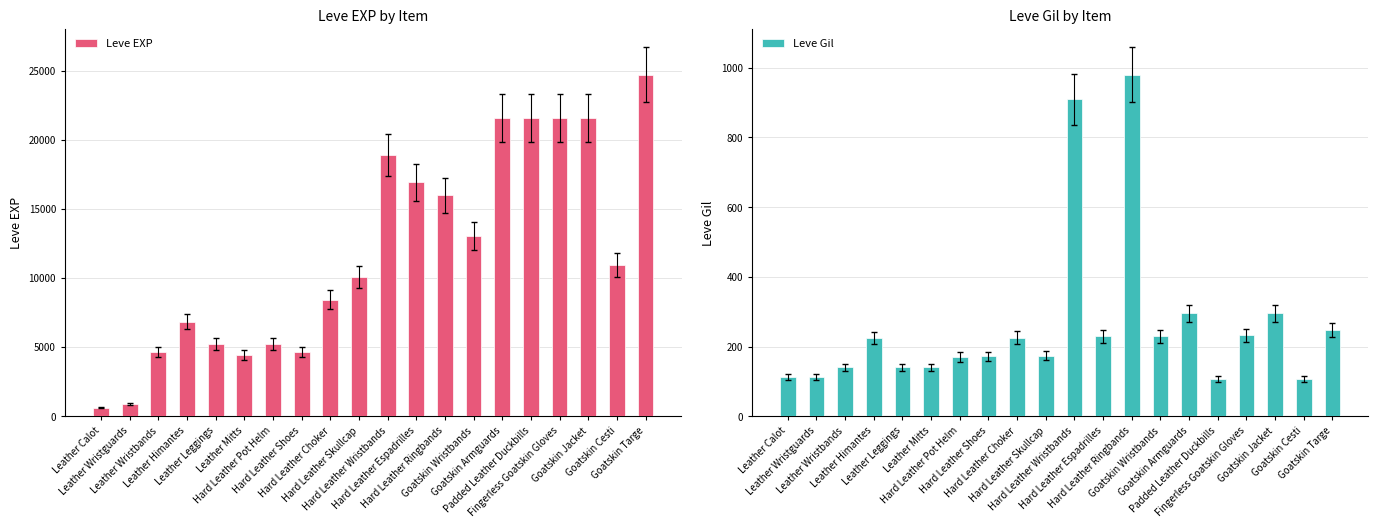

What are all the series names shown in the legend?

Leve EXP, Leve Gil